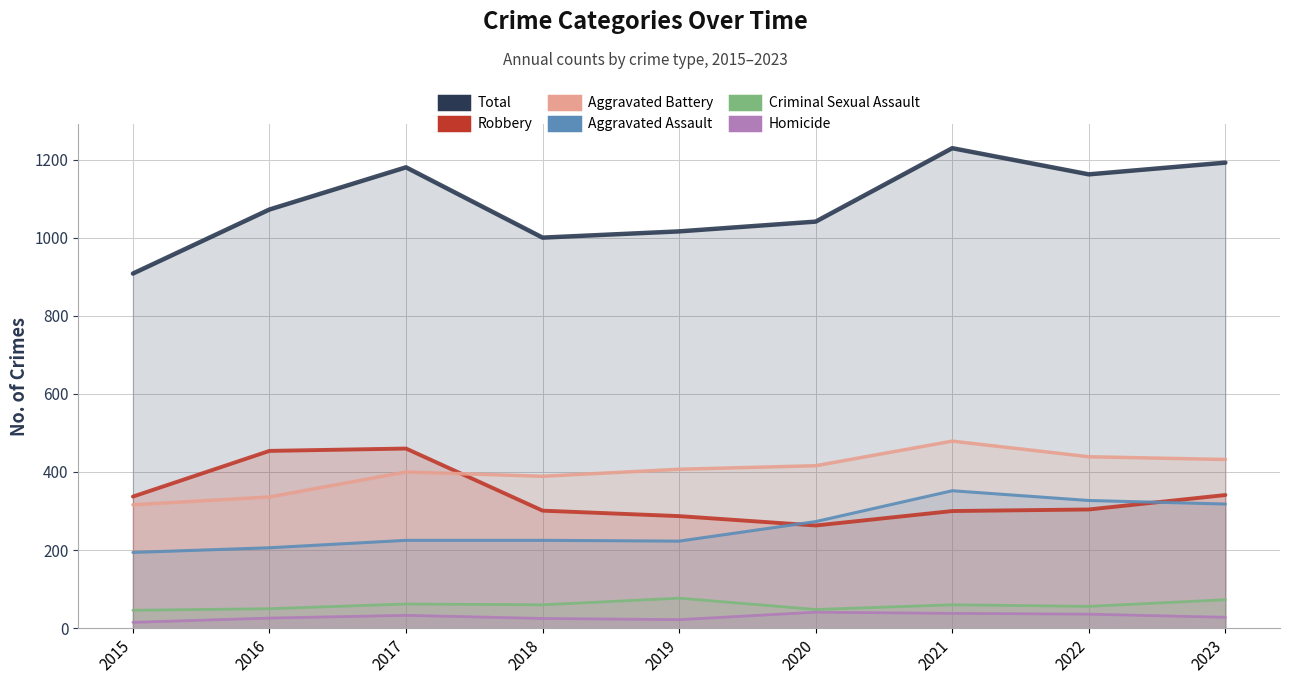

What is the average value of the Total series?

1089